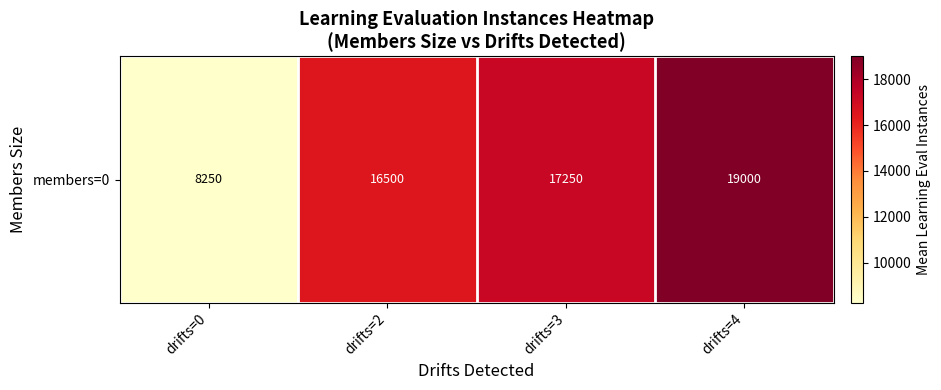

Between drifts=3 and drifts=2, which is larger?

drifts=3